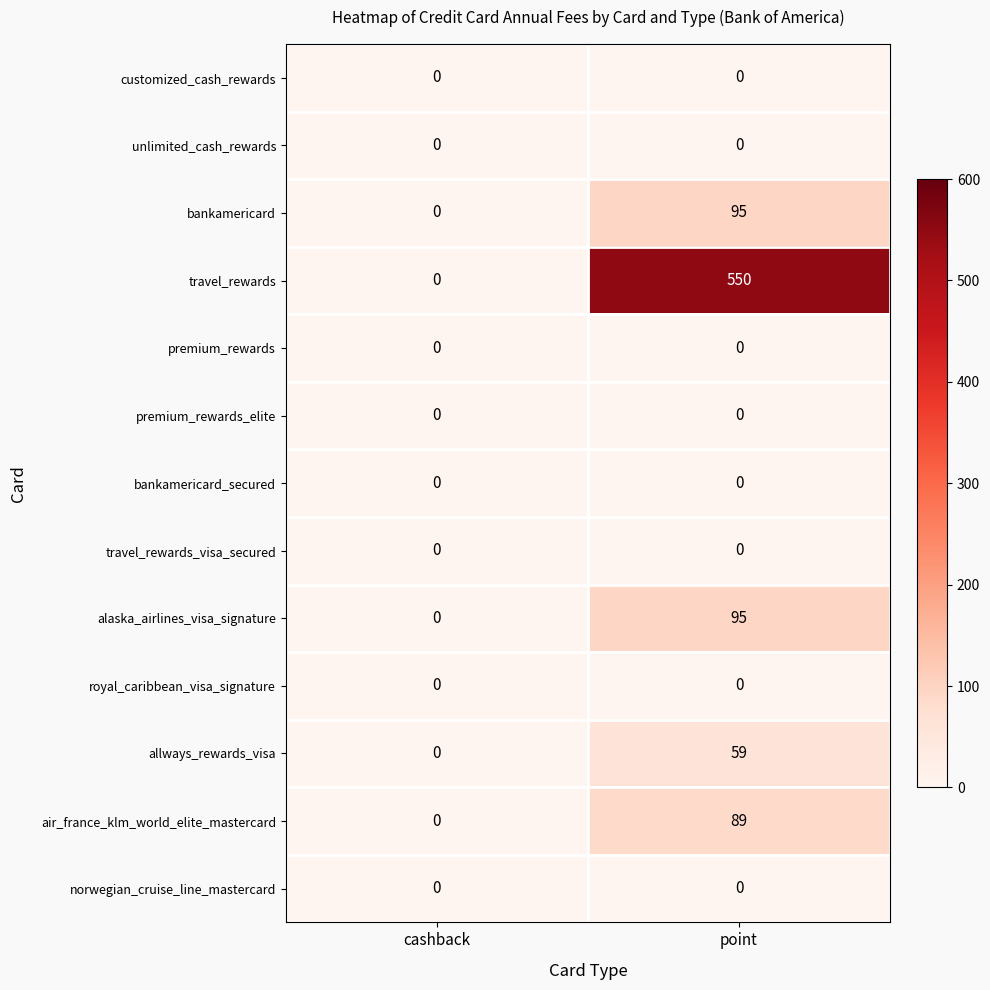

At which category does the chart reach its peak across all series?

point